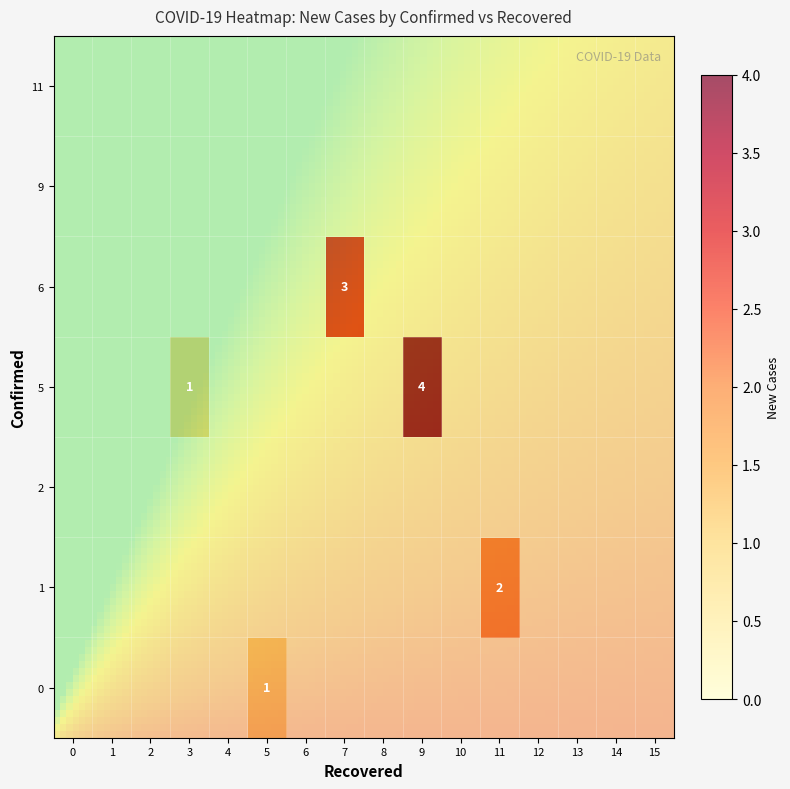

The 0 series shows 1 at 2. True or false?

False